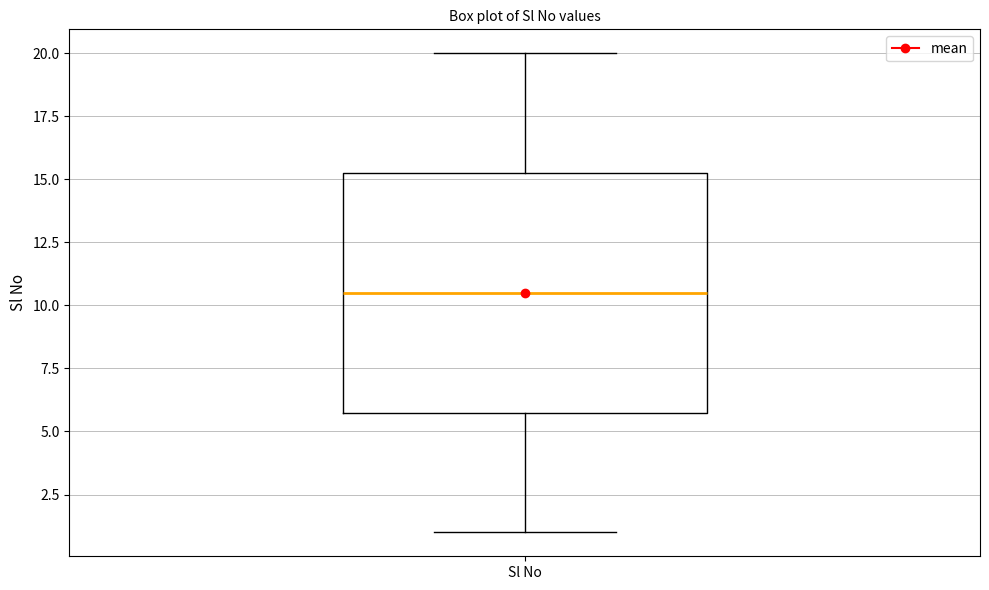

Transcribe this box plot: give where the median line is, the range the box spans, and where the two whiskers end, as read against the y-axis. The values are not printed on the chart, so give them approximately, as read against the axis.

median 10.5, box 6.0 to 15.5, whiskers 1.0 to 20.0